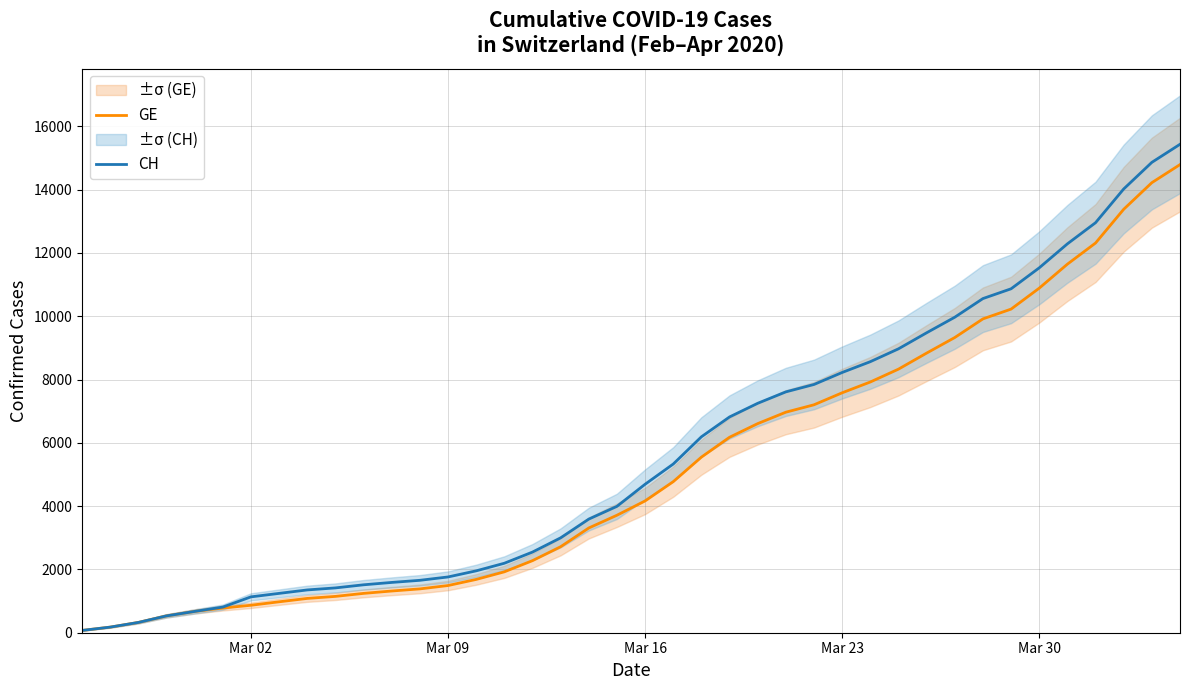

Which series has the largest range (max minus min)?

CH